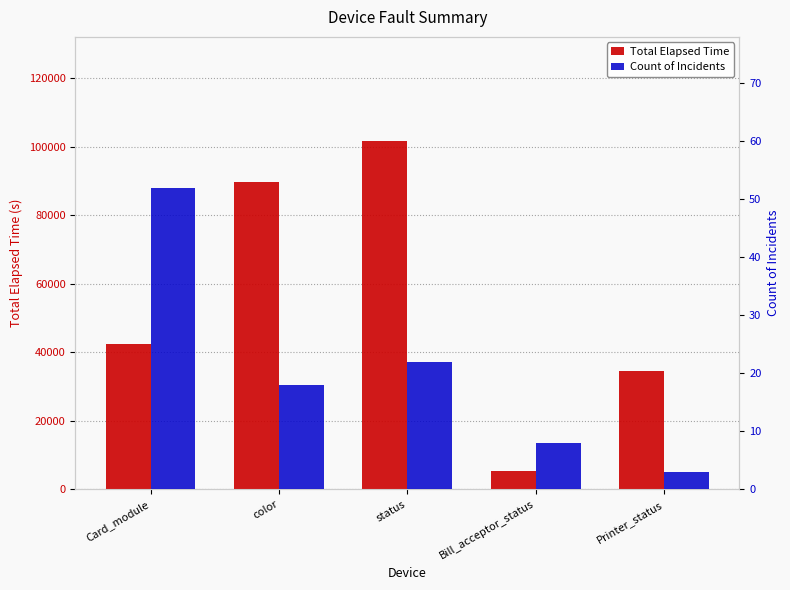

What is the sum of the Count of Incidents values at color and Card_module?

70